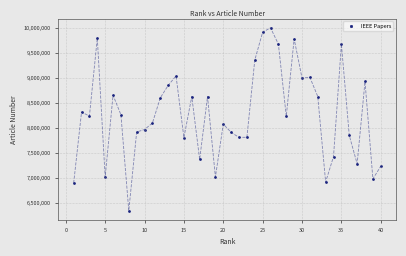

What is the range of X values (max minus min)?

39